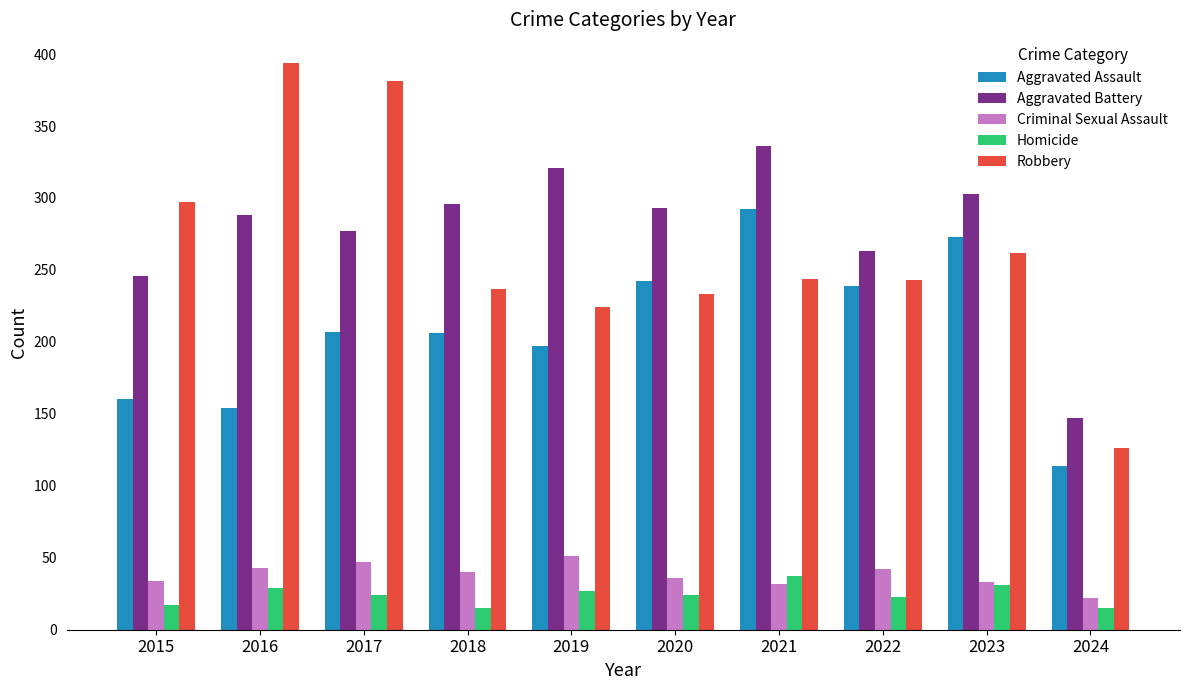

What is the average value of the Homicide series?

24